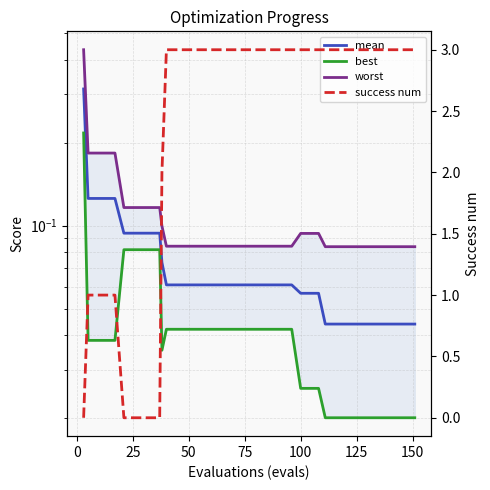

Count the number of categories in the chart.

40